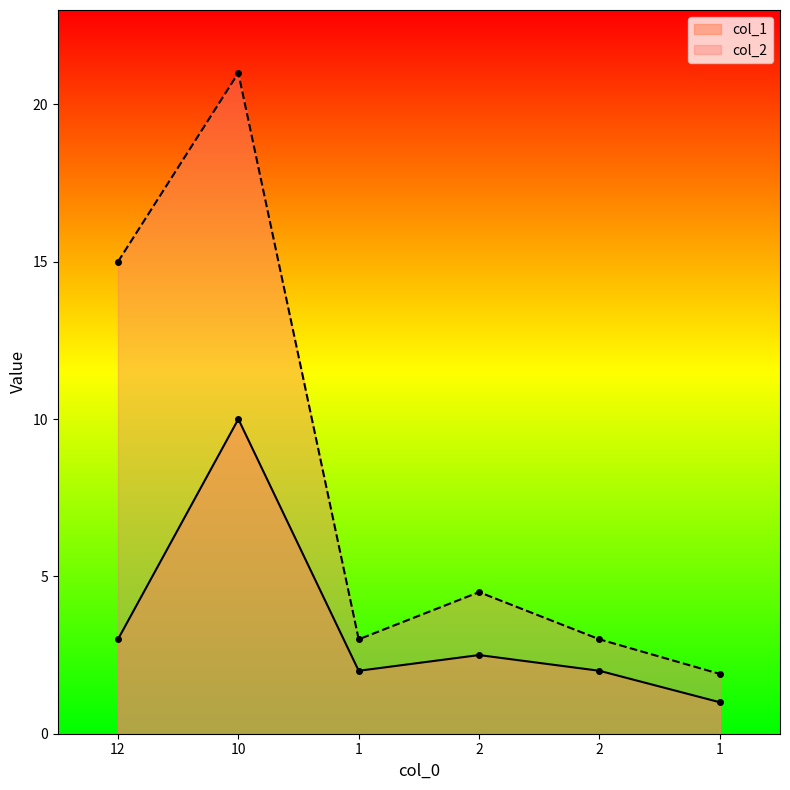

Does the chart have visible grid lines?

No